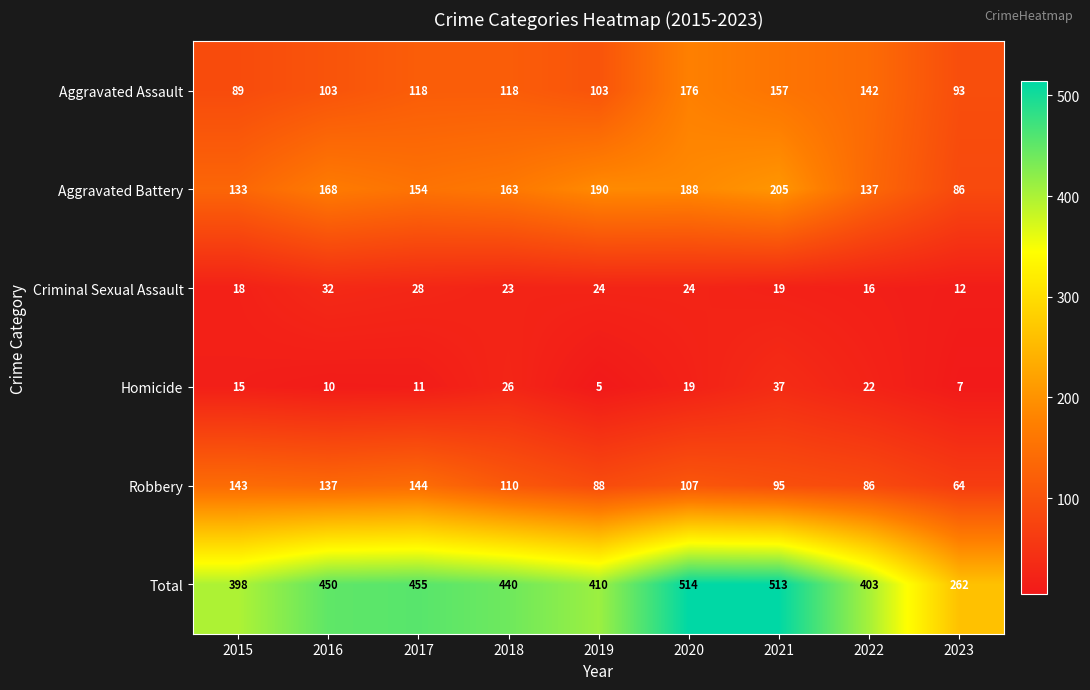

What is the difference between the maximum and minimum values in the Aggravated Battery series?

119